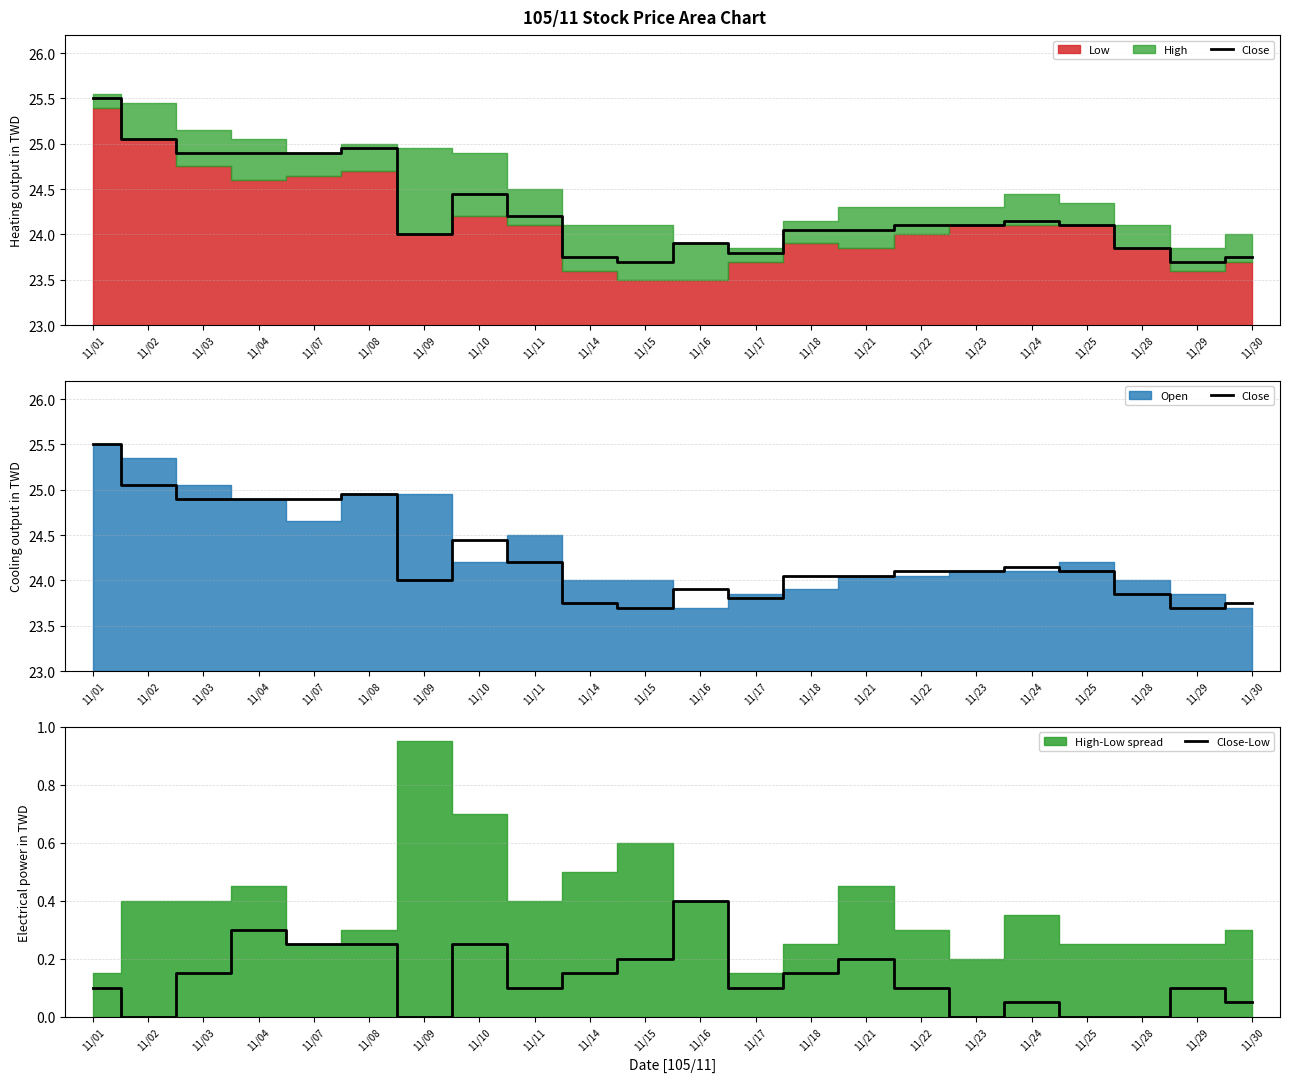

How many lines are shown in the chart?

2